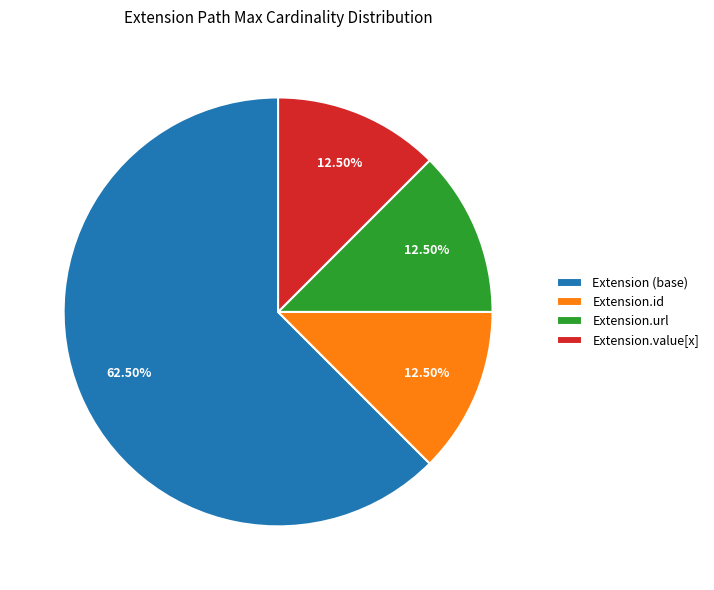

Which slice is the largest?

Extension (base)